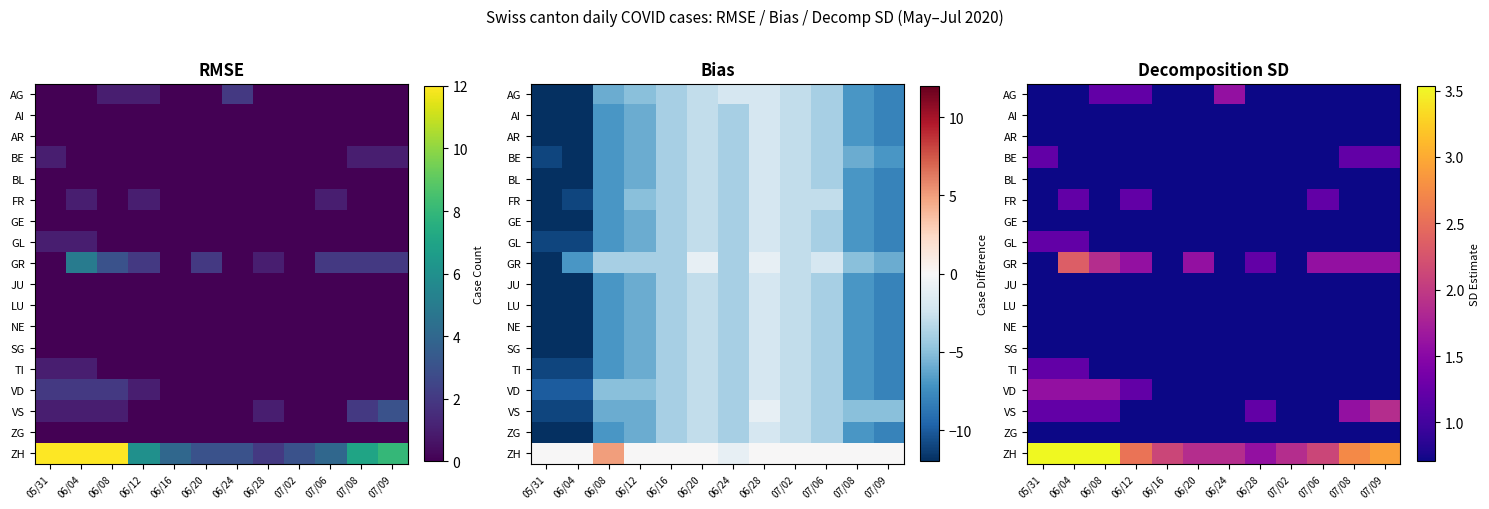

What is the lowest value of the JU series?

0.7